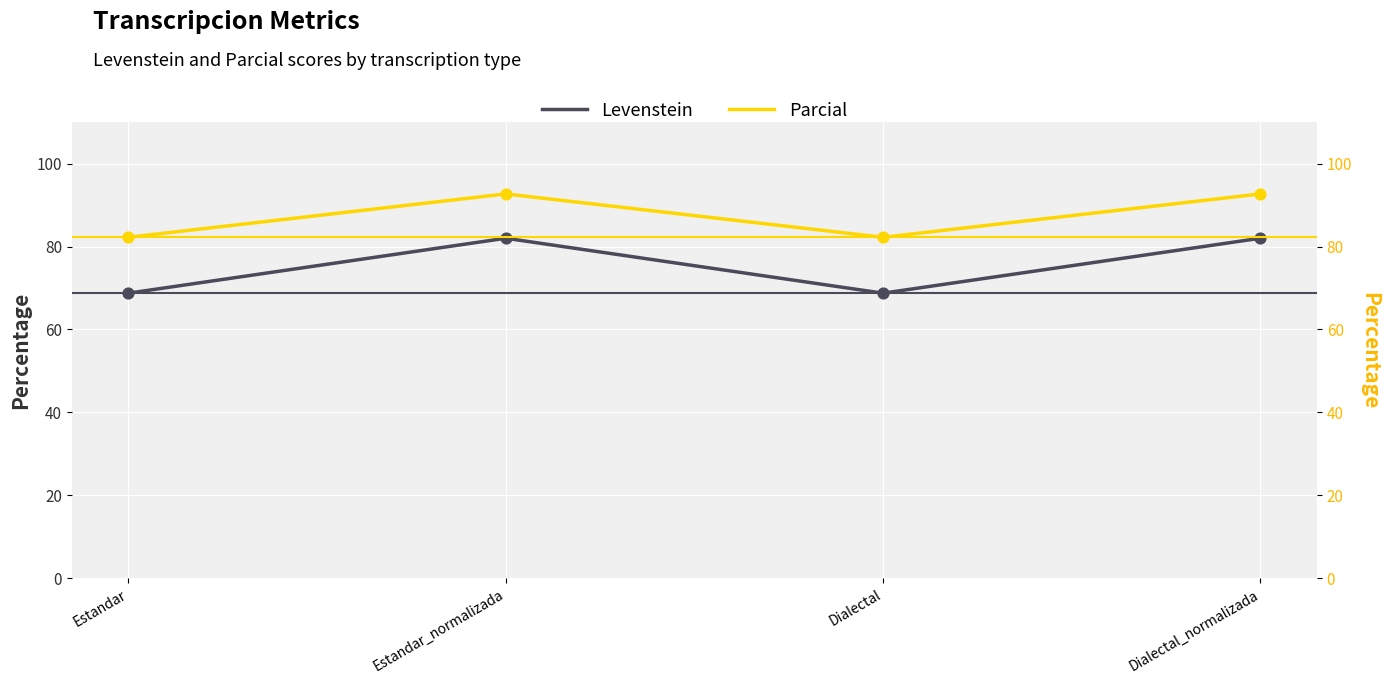

Is the value of Parcial at Estandar greater than the value of Levenstein at Dialectal?

Yes